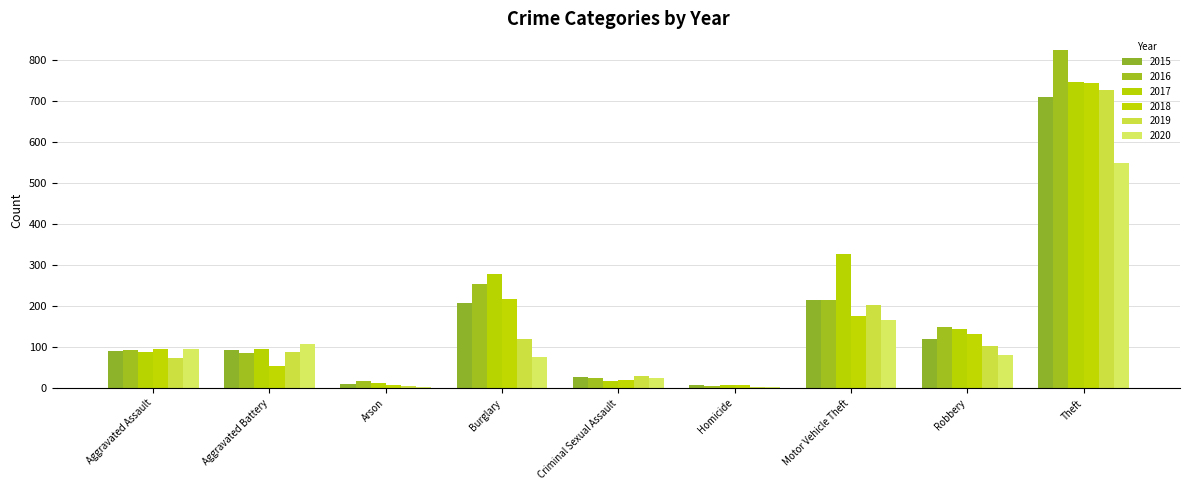

Which series changed the most between Aggravated Assault and Criminal Sexual Assault?

2018